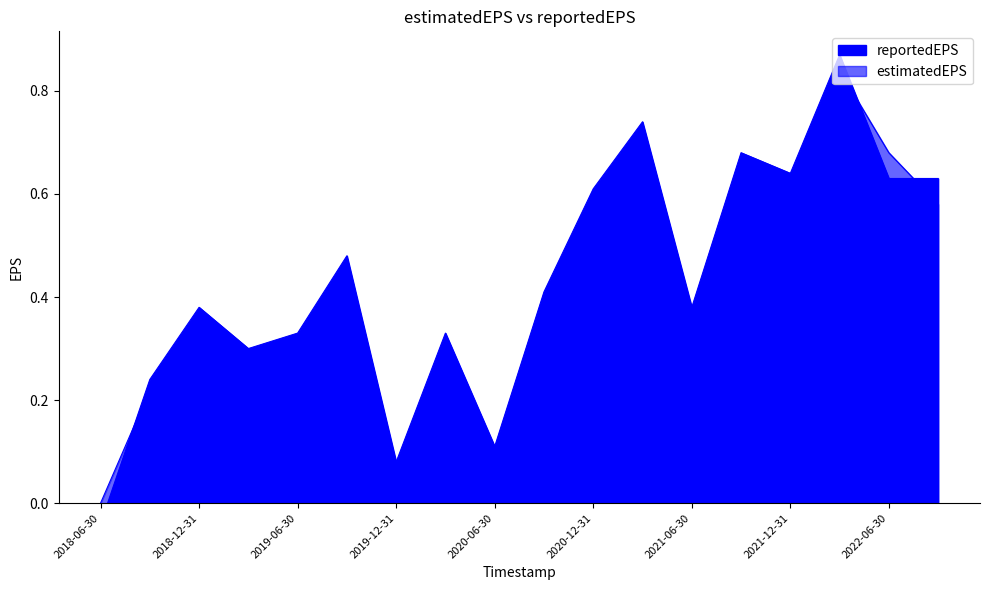

What is the difference between the second highest and minimum values in the estimatedEPS series?

0.7